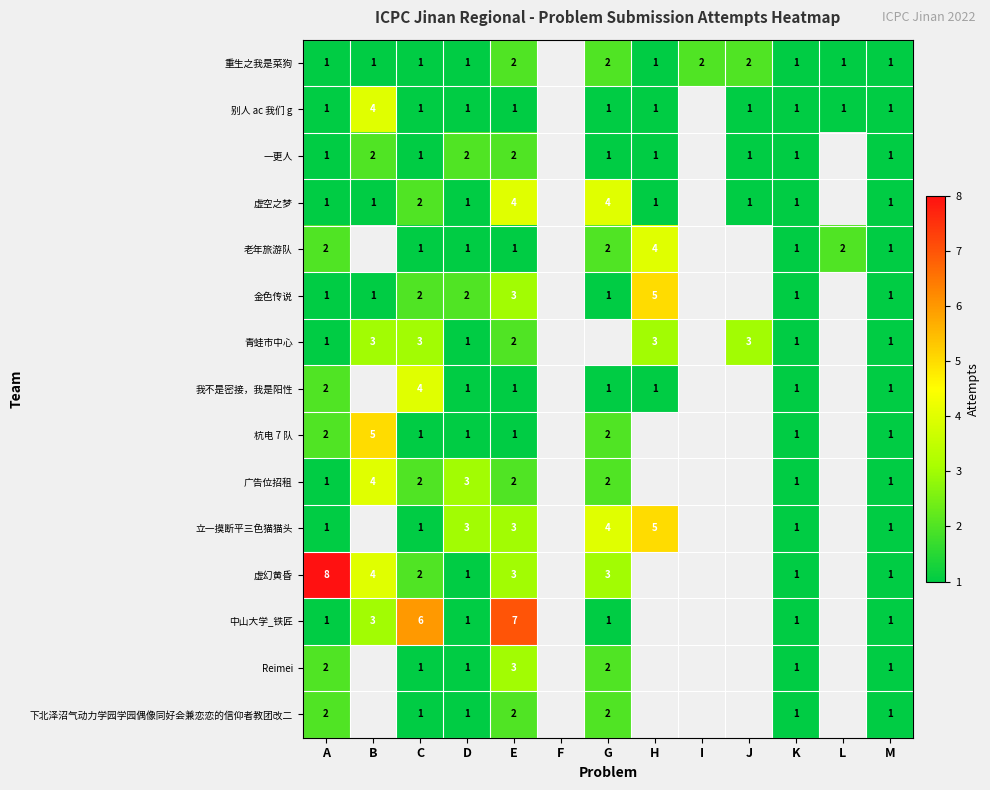

The value of 立一摸断平三色猫猫头 at E is 2. True or false?

False